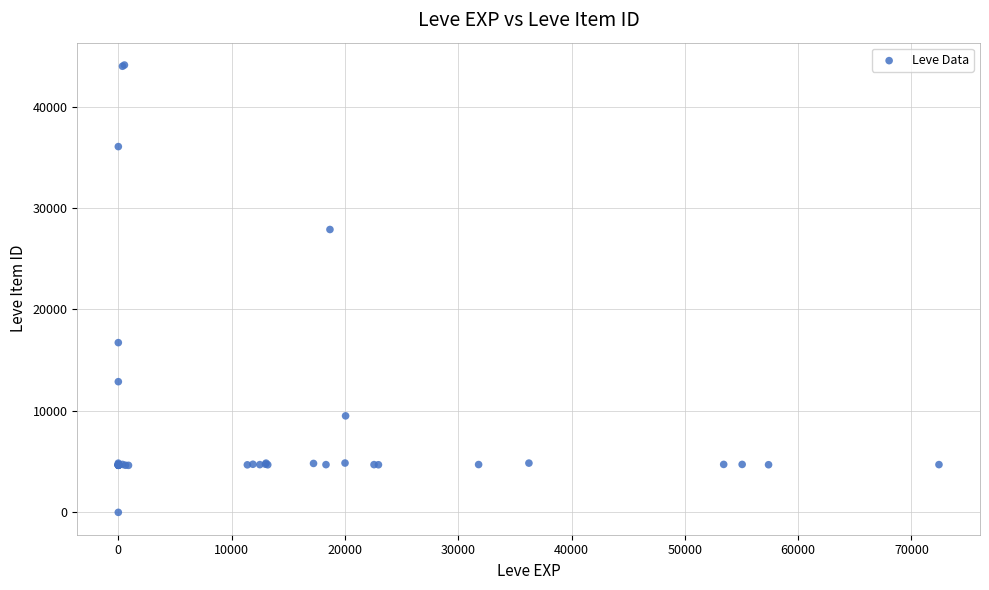

What Y value in the scatter plot is closest to 22050?

16734